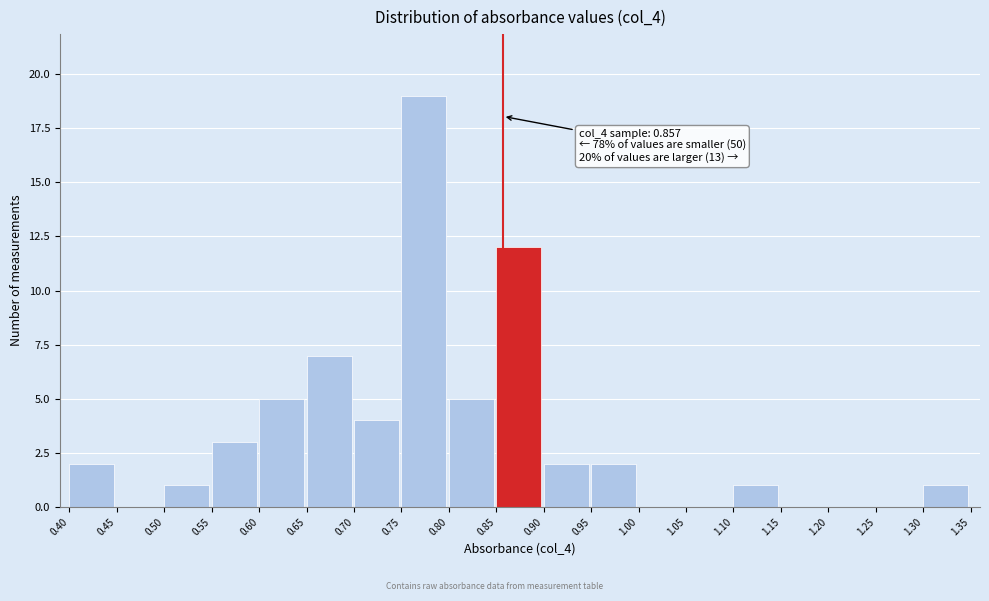

Which range on the x-axis has the tallest bar?

0.75 to 0.80